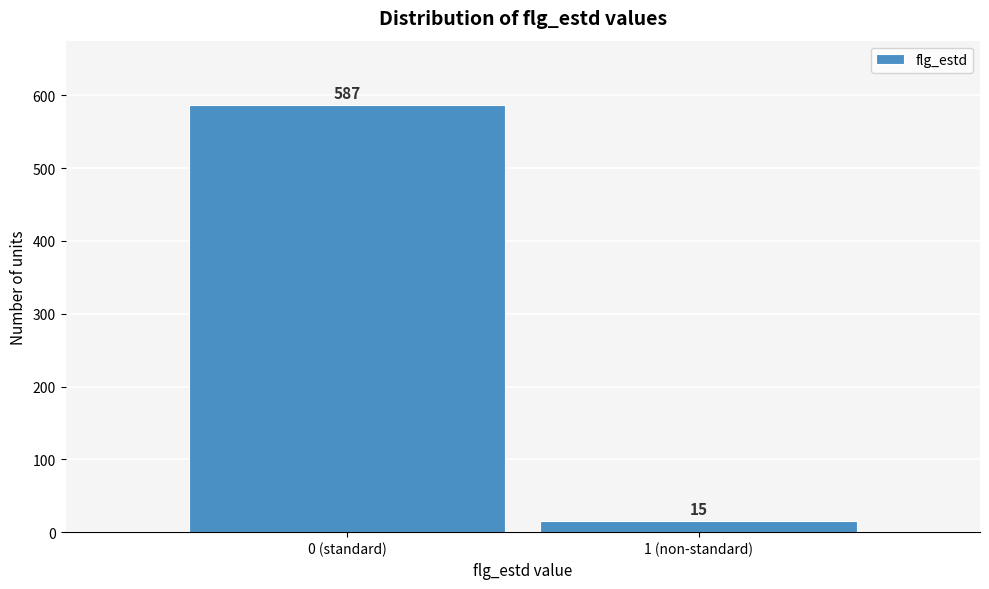

Reading left to right, list all the values displayed in this chart.

587	15